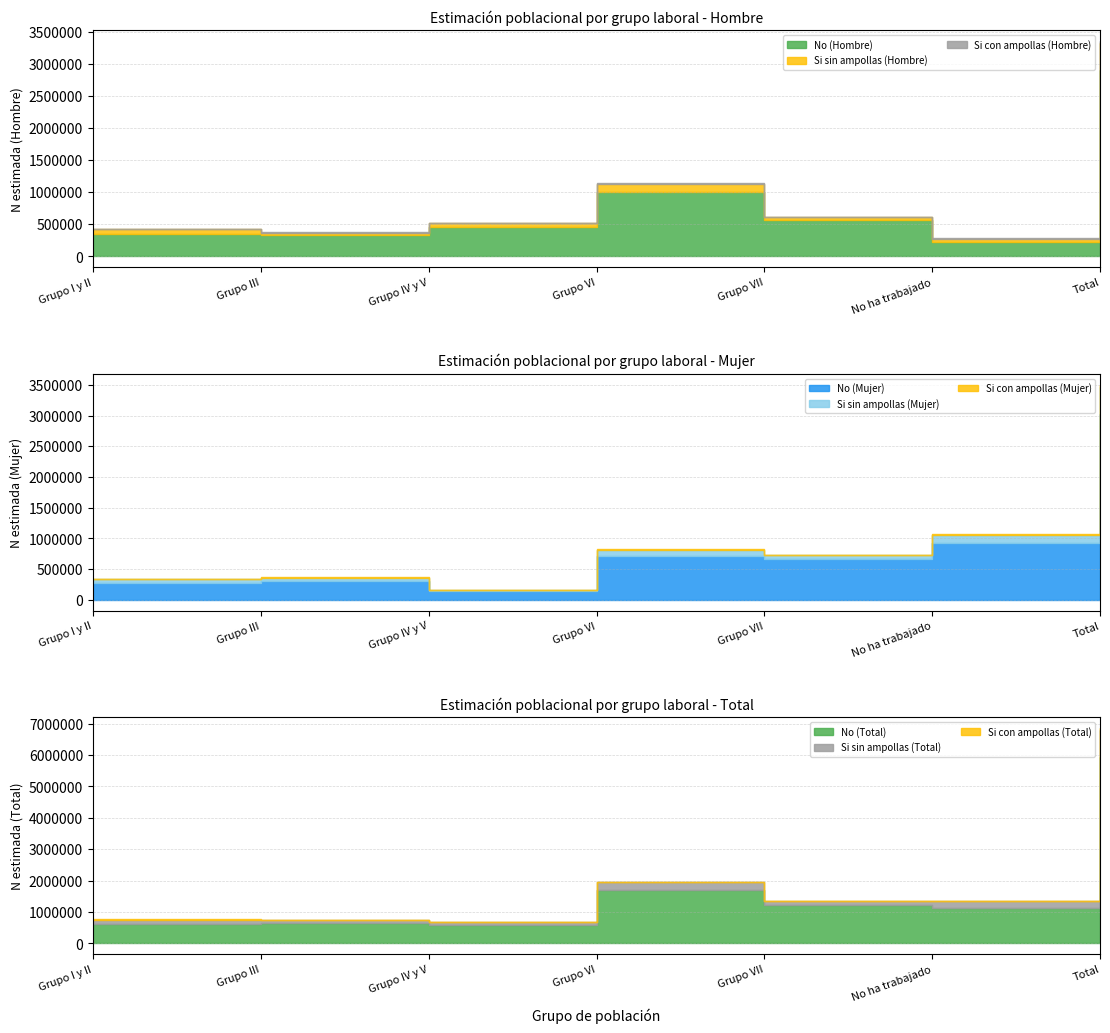

What value does the No (Hombre) series have at Grupo III, to the nearest 50?

329300